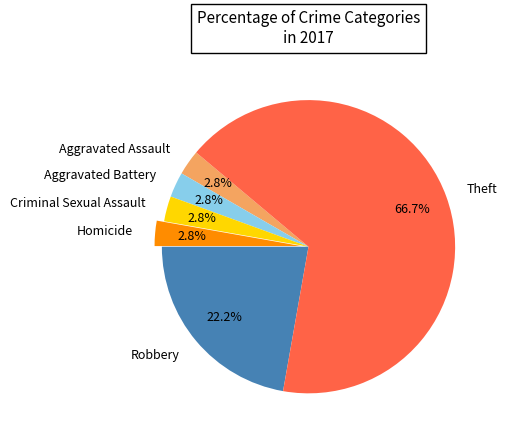

To the nearest percent, what percentage of the pie is Robbery?

22%